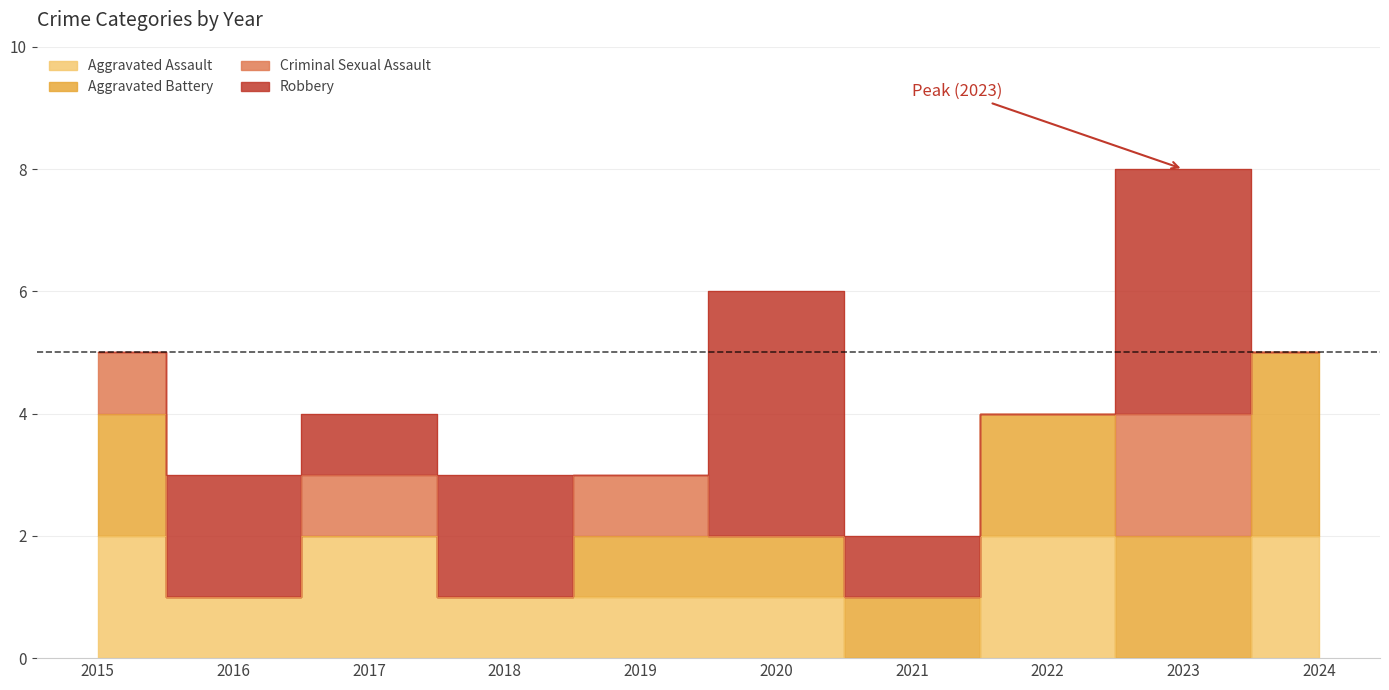

True or false: Aggravated Battery has more than 2 points higher than both neighbors.

False